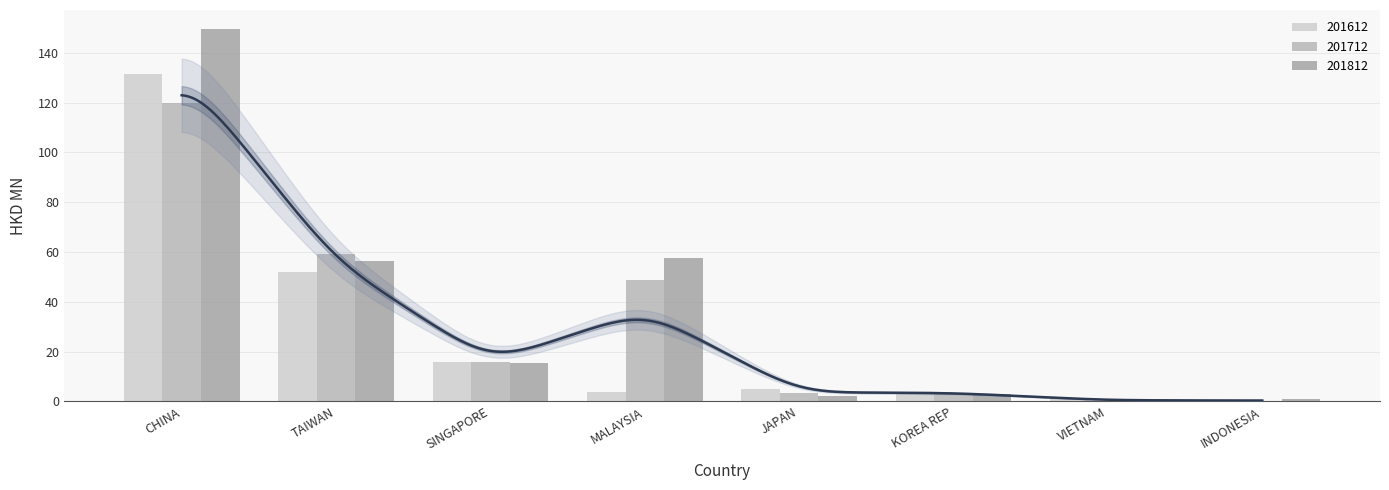

At how many categories does at least one series exceed 9?

4